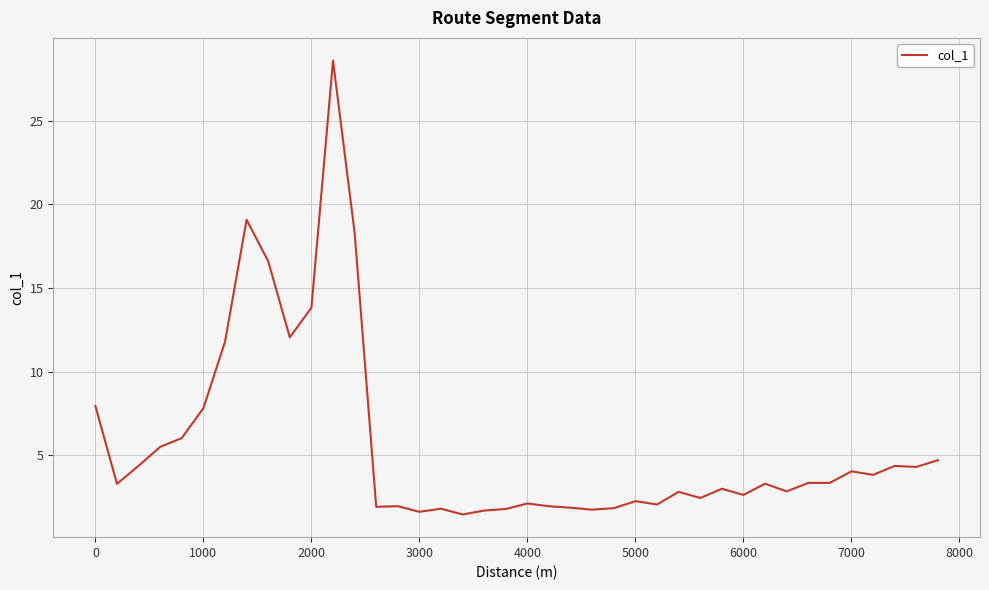

What is the maximum value shown in the chart?

28.6